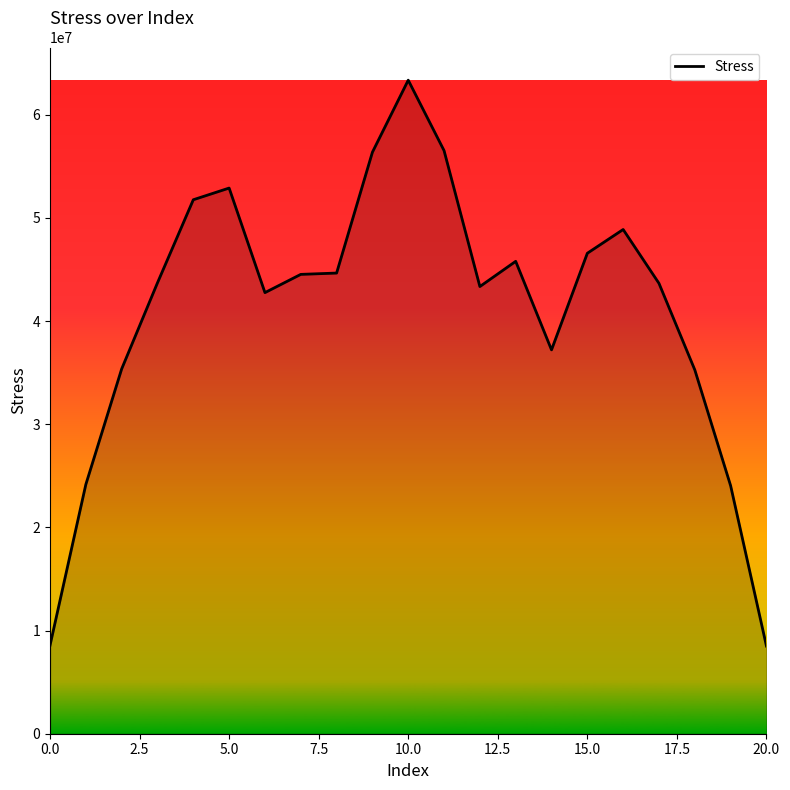

What is the maximum value shown in the chart?

63349533.8